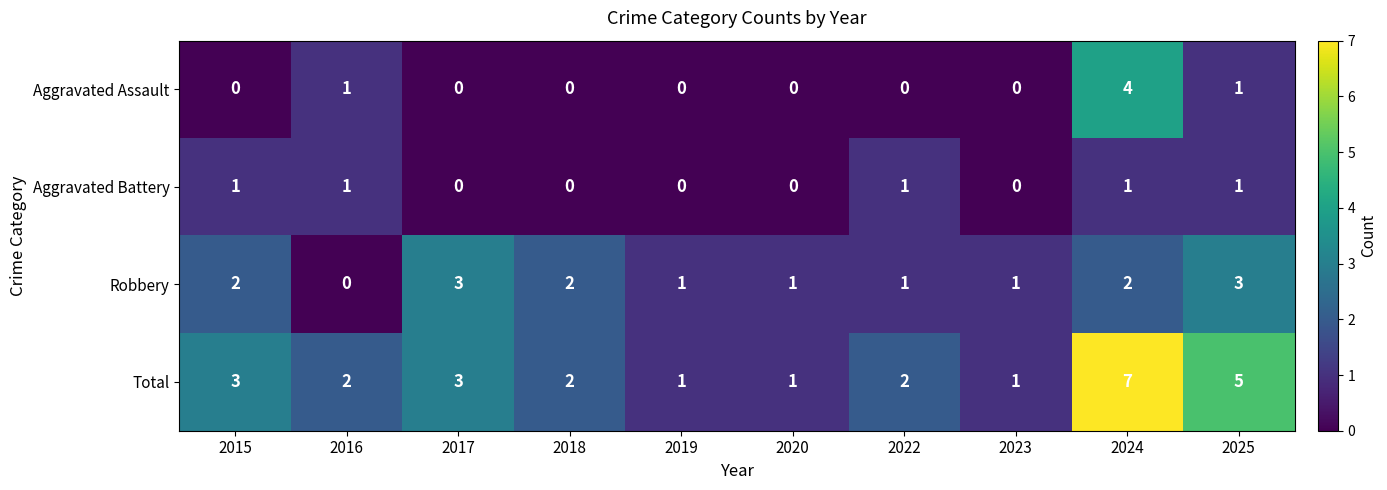

How many Aggravated Battery values are between 0 and 1?

10